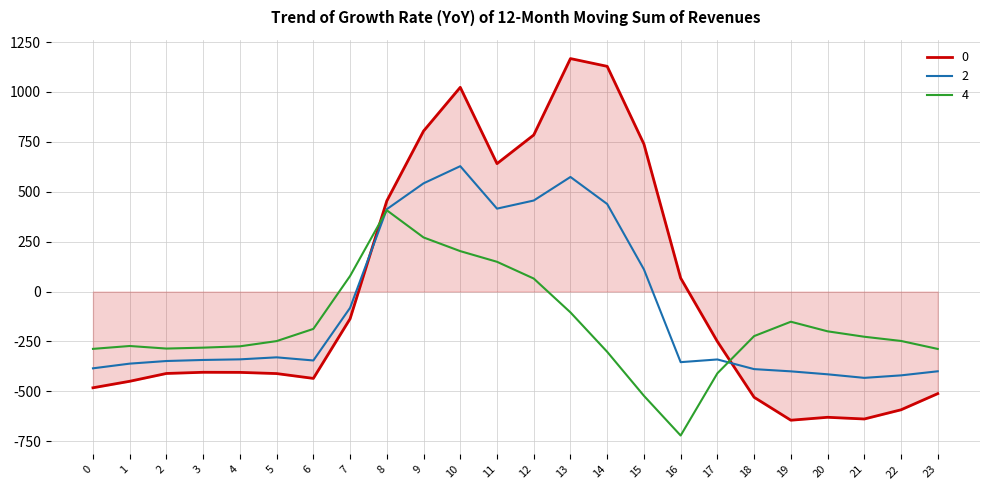

Which series ends up on top after the final intersection of 2 and 4?

4